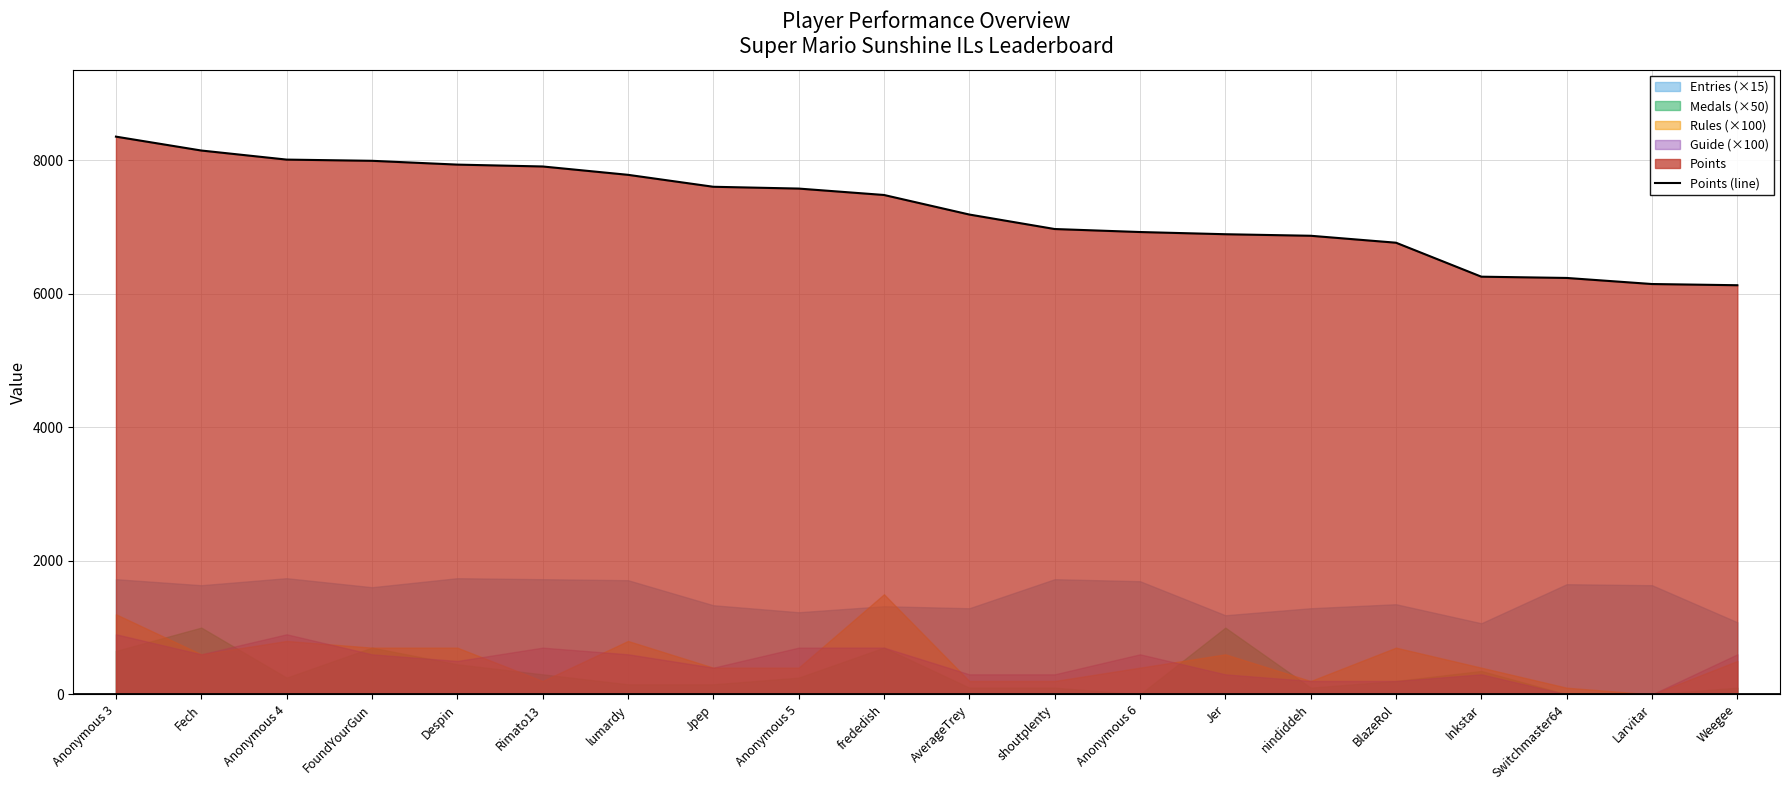

Where does the data first go above 7481?

Anonymous 3